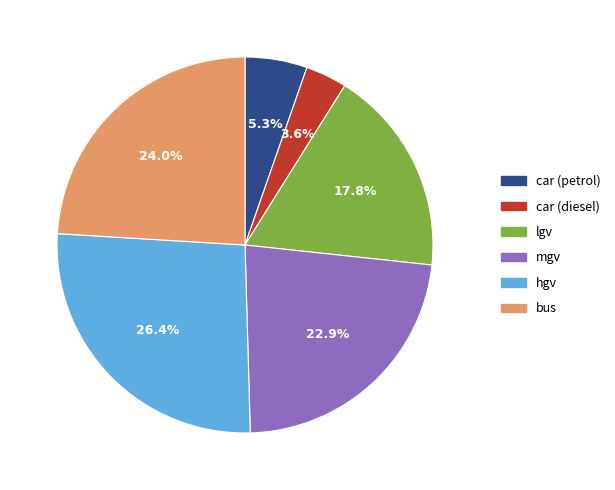

Combined, do mgv and bus account for over 50%?

No